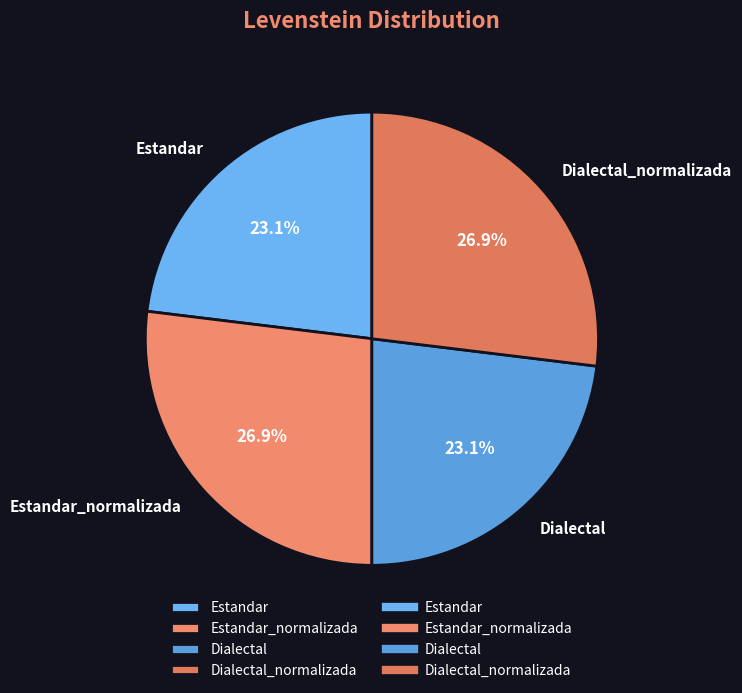

What percentage is the Estandar slice, to the nearest percent?

23%